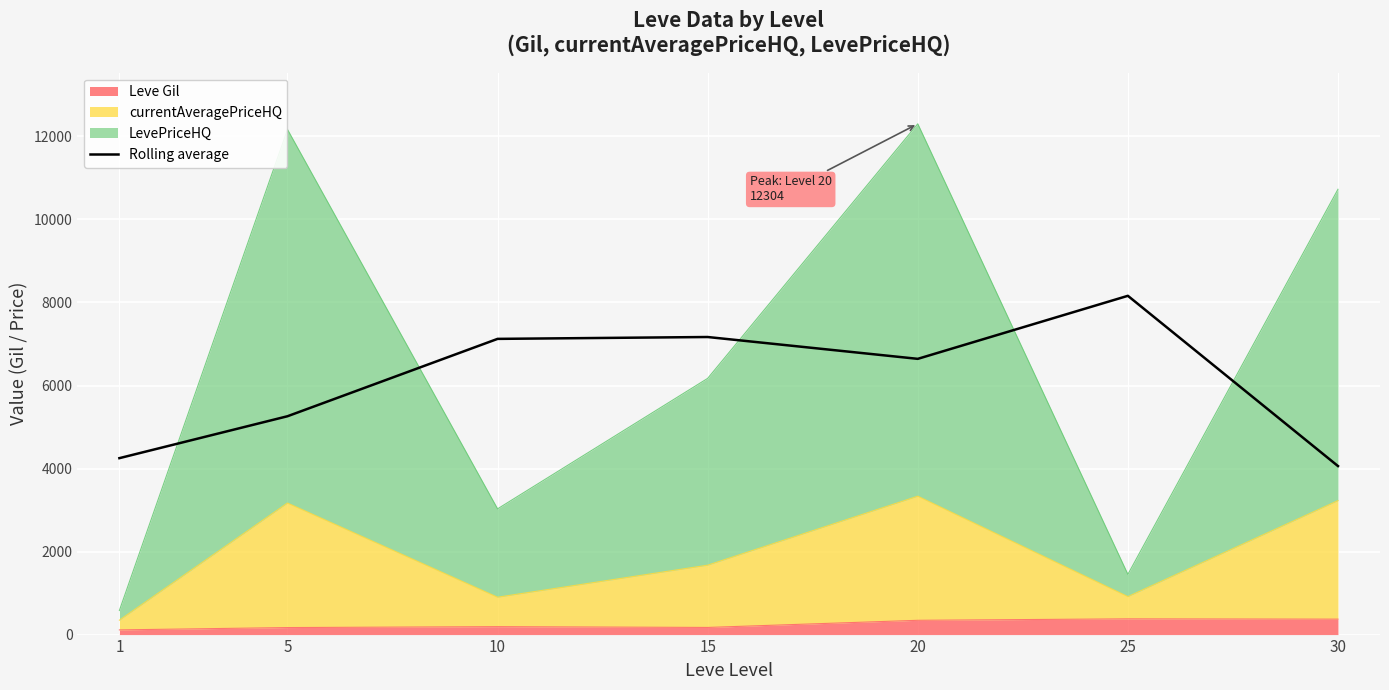

How many points are lower than both their immediate neighbors (excluding endpoints)?

1